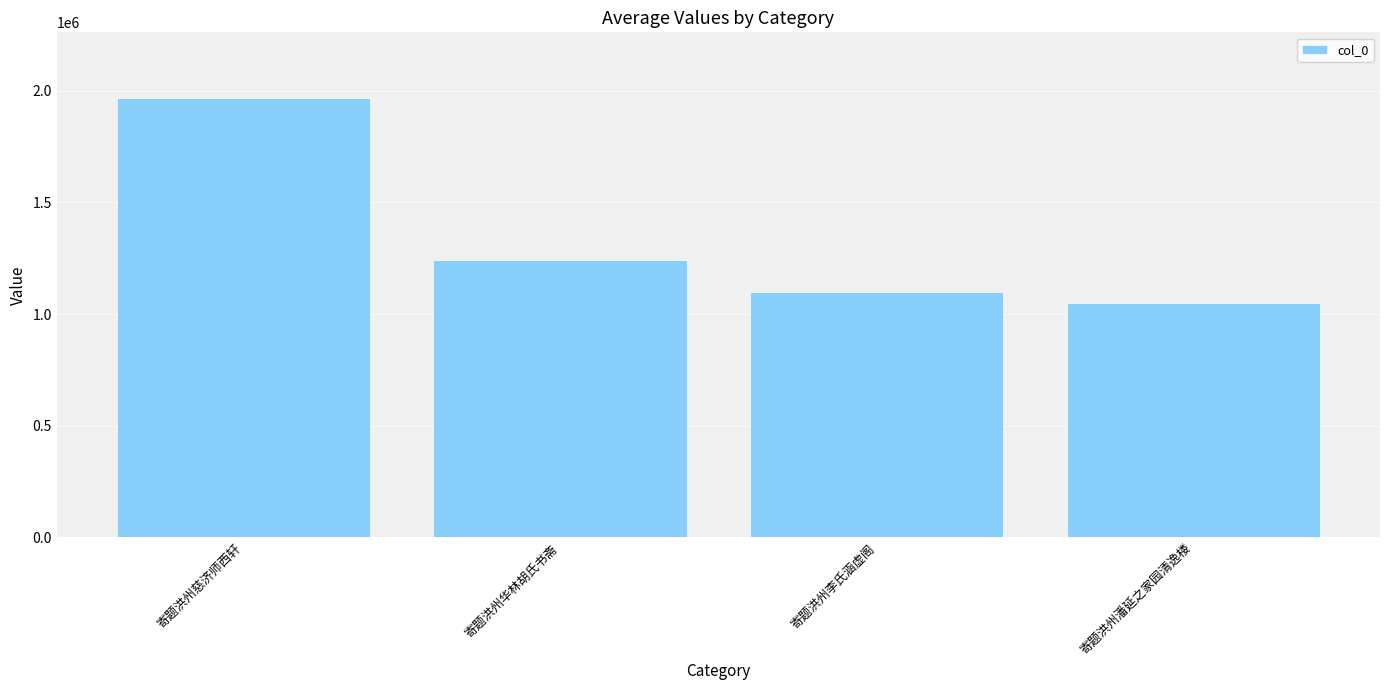

Reading right to left, list all the values displayed in this chart.

1049780	1097347	1241959	1967124